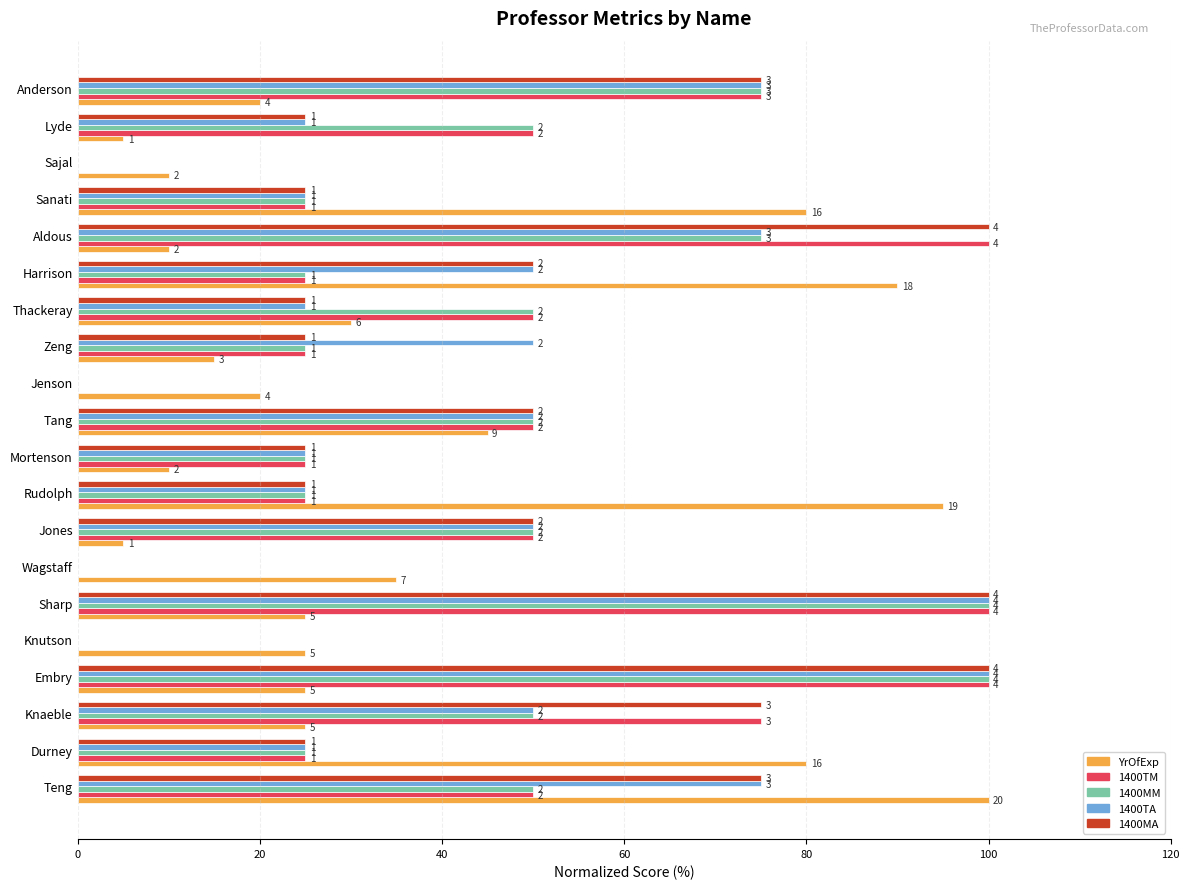

Reading left to right, transcribe all the data shown in this chart.

YrOfExp: 100	80	25	25	25	25	35	5	95	10	45	20	15	30	90	10	80	10	5	20
1400TM: 50	25	75	100	0	100	0	50	25	25	50	0	25	50	25	100	25	0	50	75
1400MM: 50	25	50	100	0	100	0	50	25	25	50	0	25	50	25	75	25	0	50	75
1400TA: 75	25	50	100	0	100	0	50	25	25	50	0	50	25	50	75	25	0	25	75
1400MA: 75	25	75	100	0	100	0	50	25	25	50	0	25	25	50	100	25	0	25	75